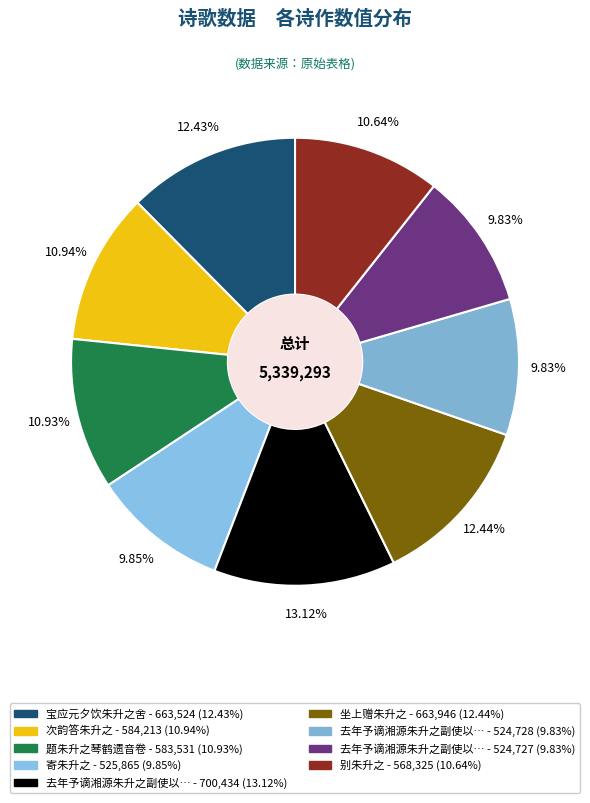

Count the number of slices in the pie.

9